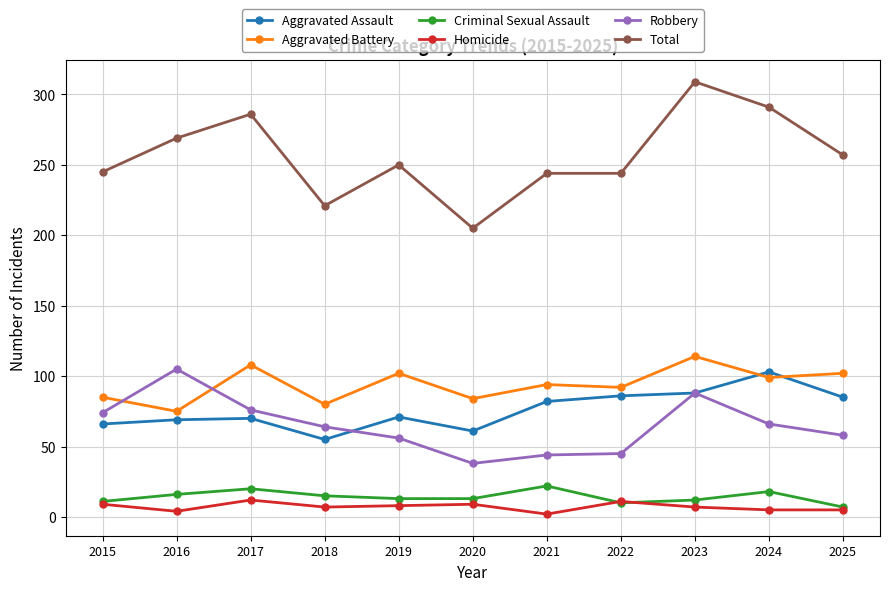

The Criminal Sexual Assault series shows 15 at 2018. True or false?

True